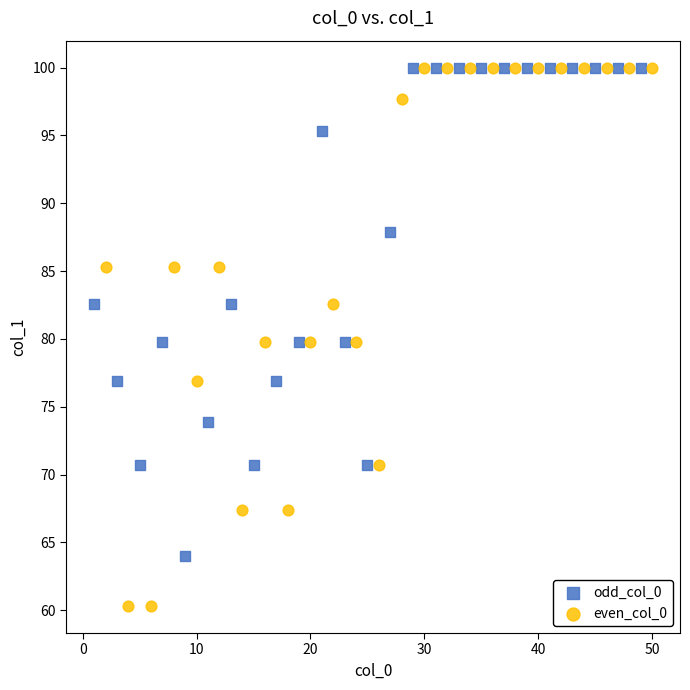

Which series has the widest spread of Y values?

even_col_0